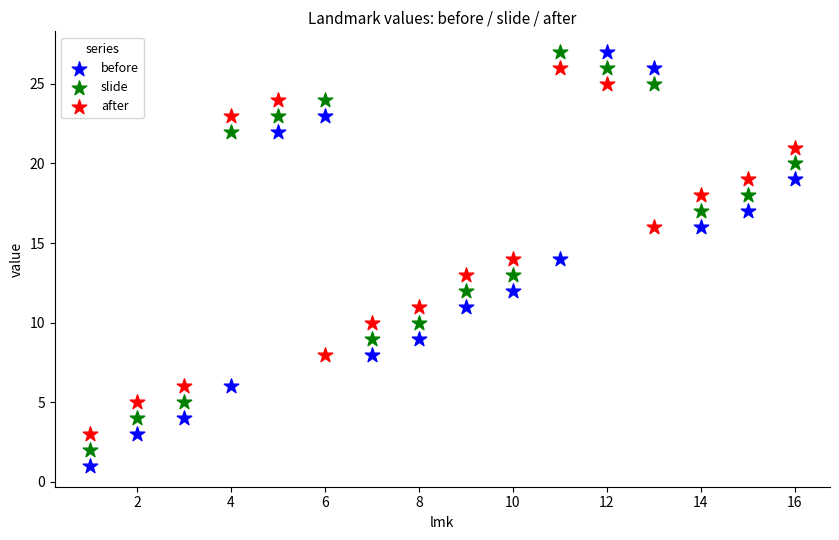

Which series has the largest Y range (max minus min)?

before